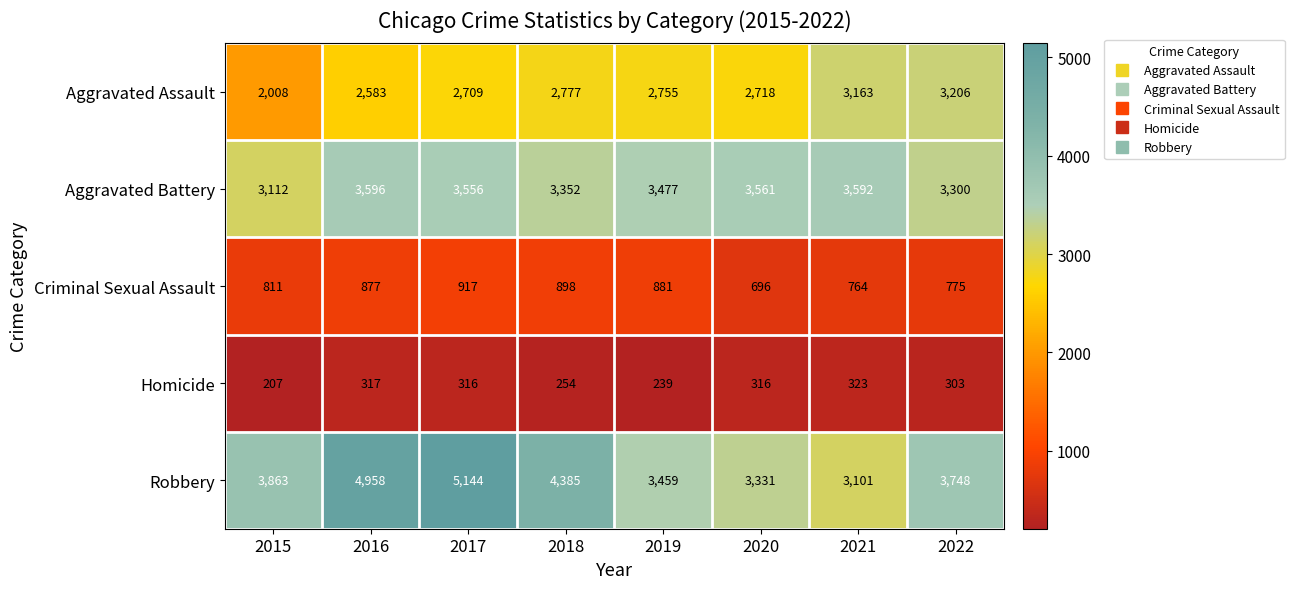

Count the number of categories in the chart.

8